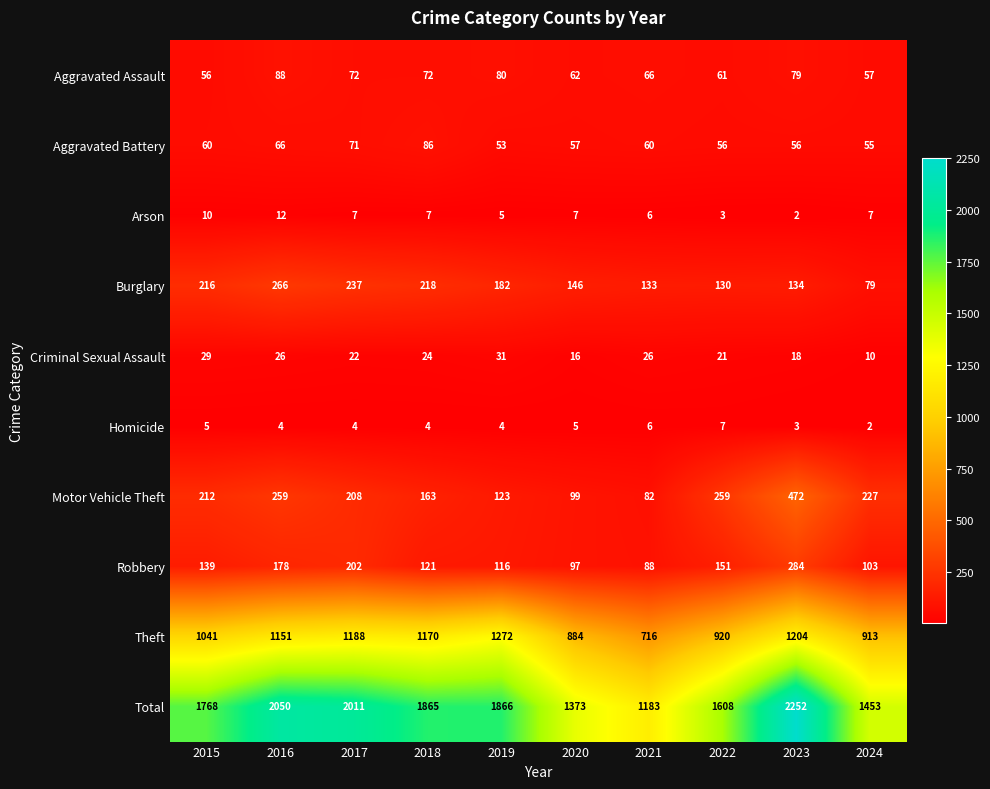

Is it true that Homicide equals 6 at 2019?

False